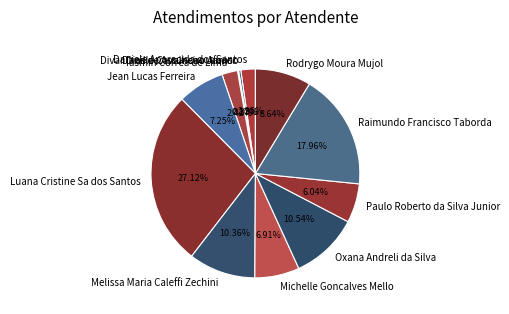

What is the ratio of the value at Iasmin Correa de Lima to the value at Raimundo Francisco Taborda?

0.1